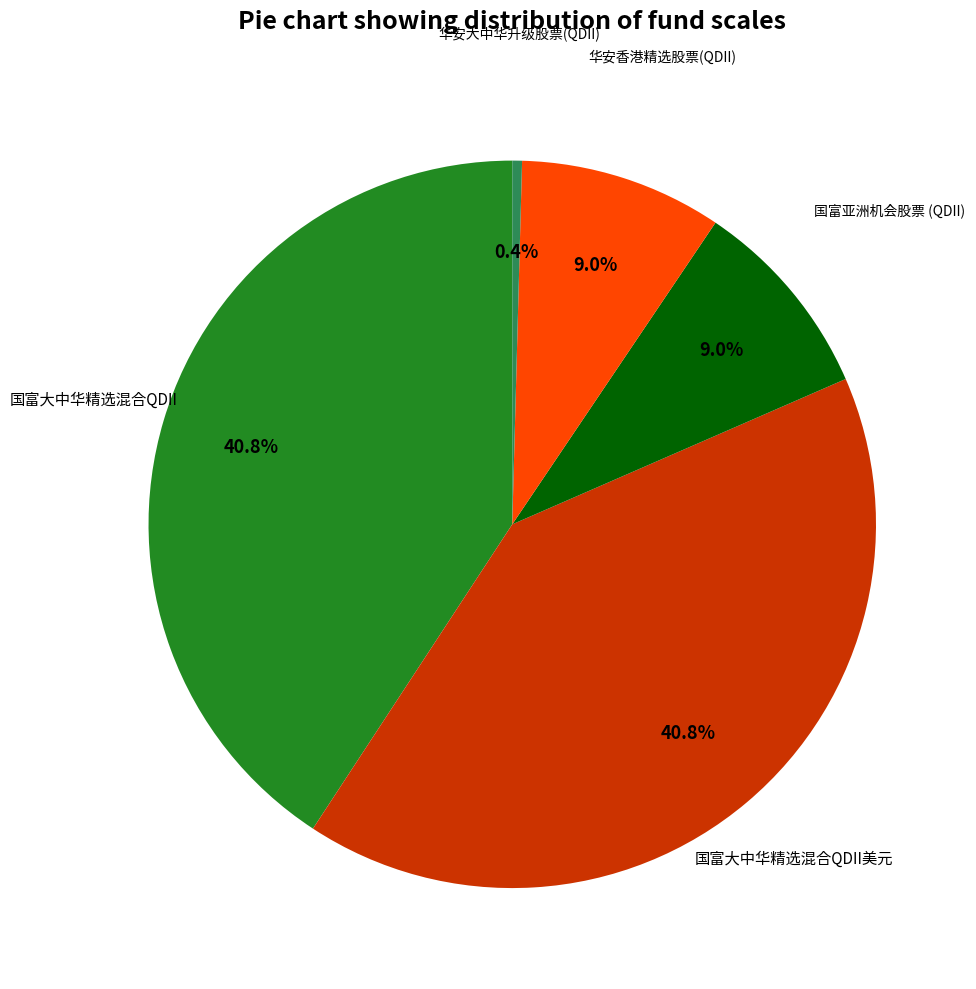

Is there any slice that represents more than half of the pie?

No